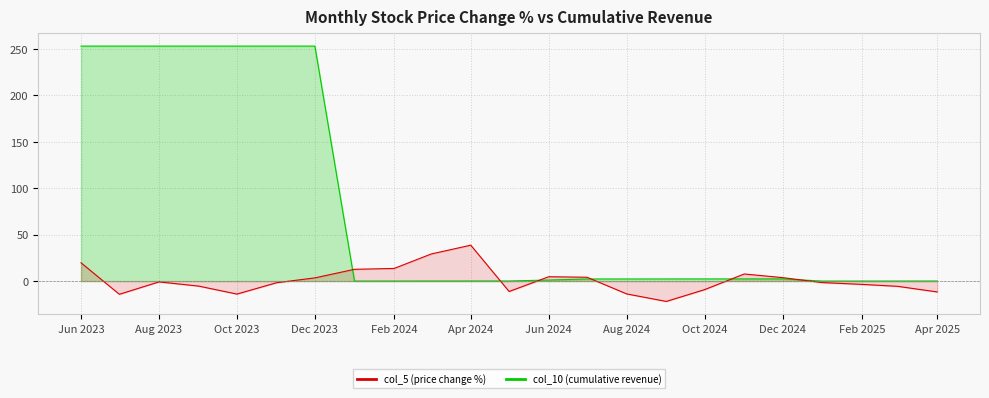

What is the difference between the maximum and second lowest values in the col_5 (price change %) series?

52.9